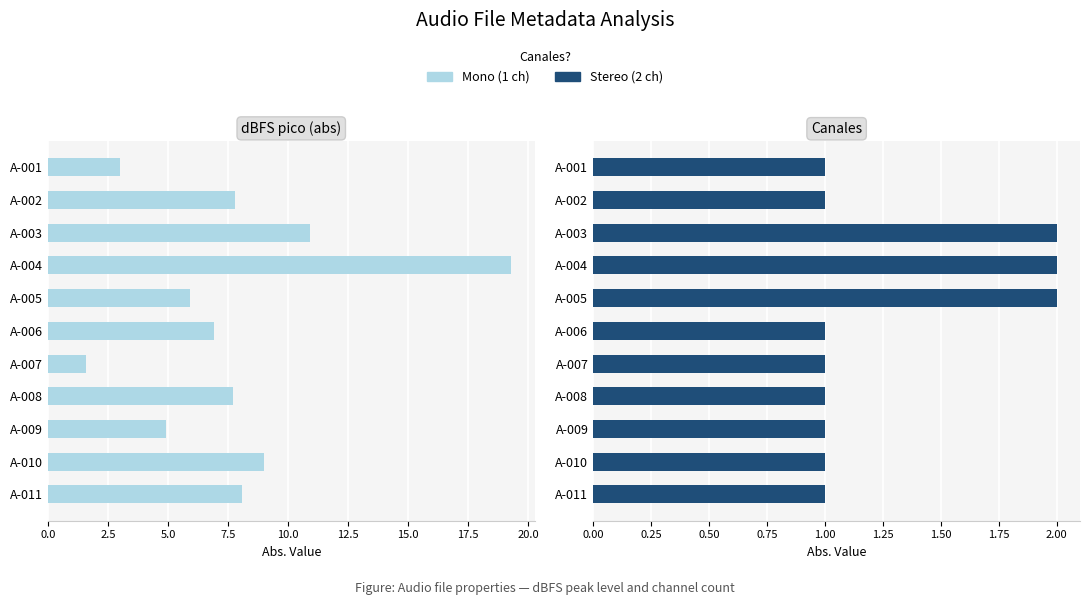

Does the chart contain stacked bars?

No